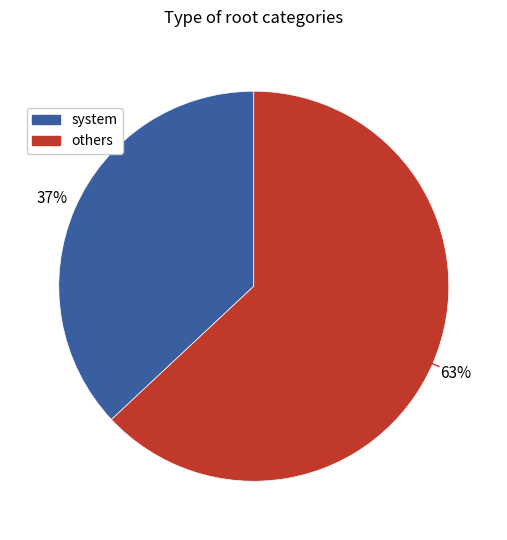

To the nearest percent, what is the difference between the largest and smallest slice percentages?

26%